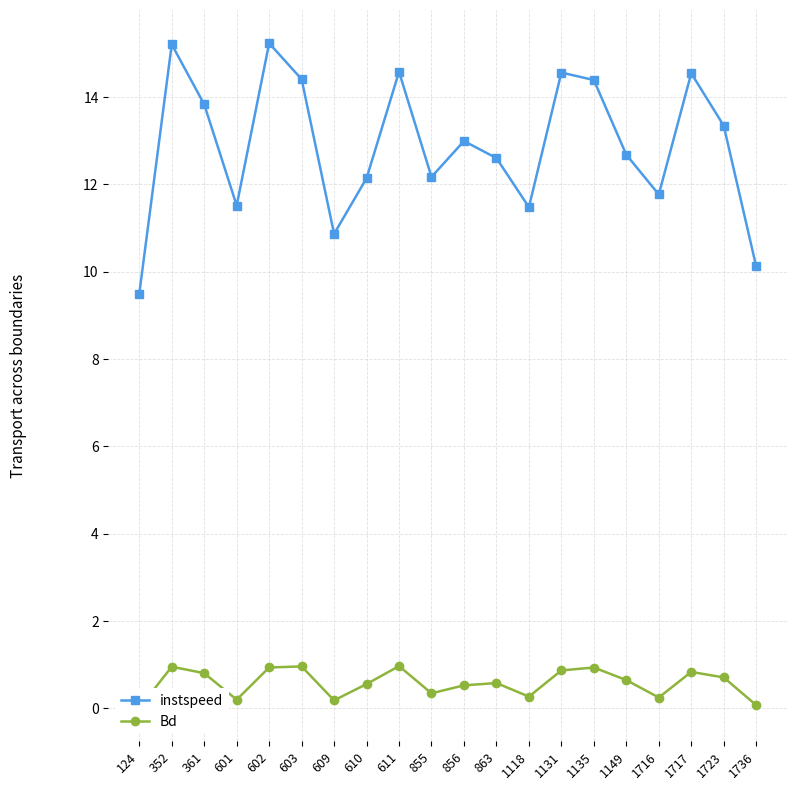

Which series has the largest range (max minus min)?

instspeed